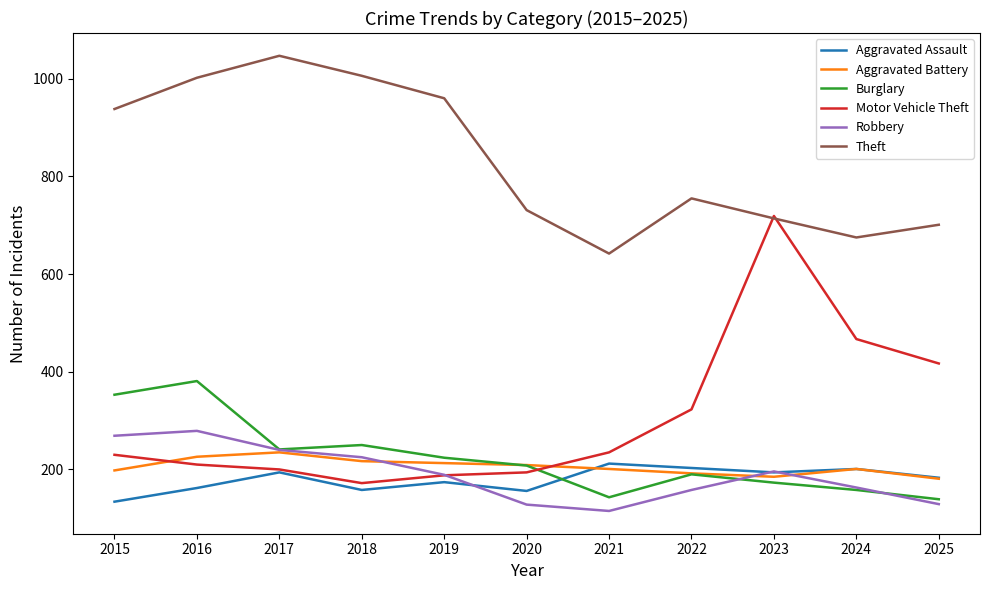

The value of Aggravated Assault at 2023 is 194. True or false?

True